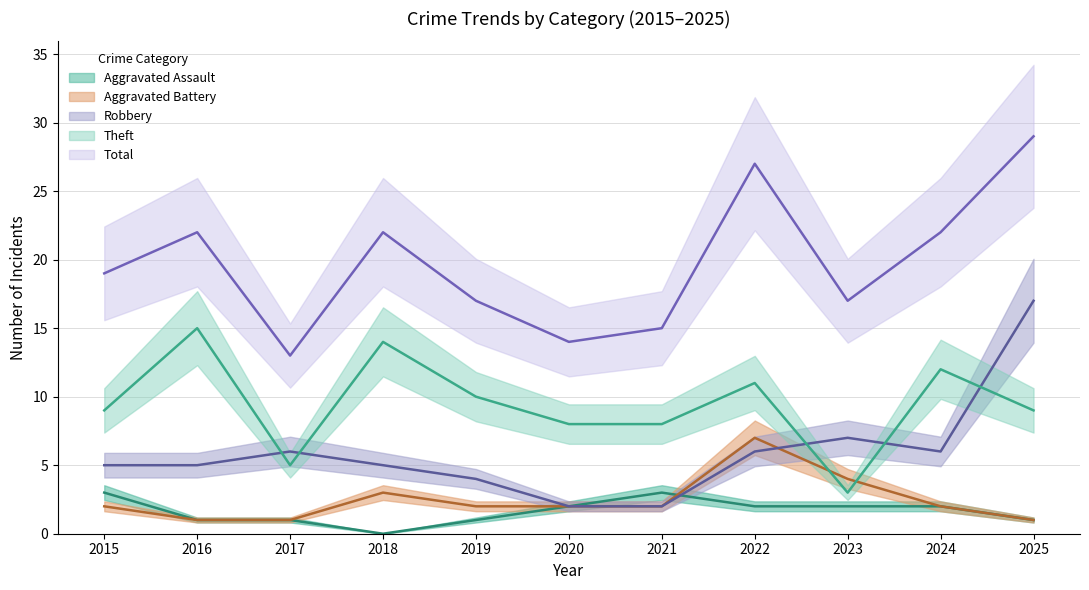

Rank the series at 2023 from highest to lowest value.

Total, Robbery, Aggravated Battery, Theft, Aggravated Assault